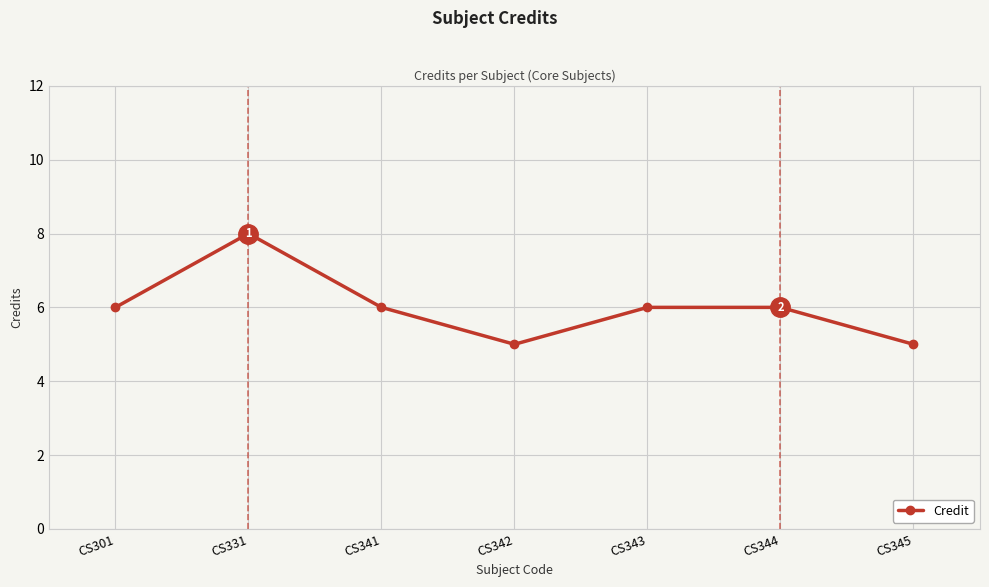

Which label corresponds to the largest value in the chart?

CS331